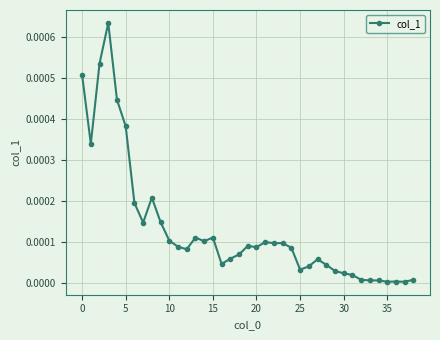

True or false: the data has more than 2 interior local peaks.

True